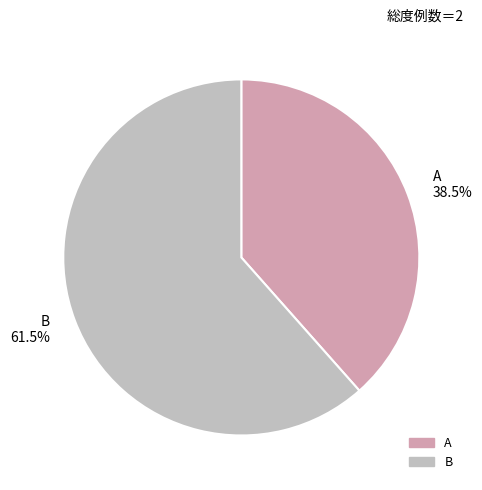

What is the total percentage of B and A?

100.0%